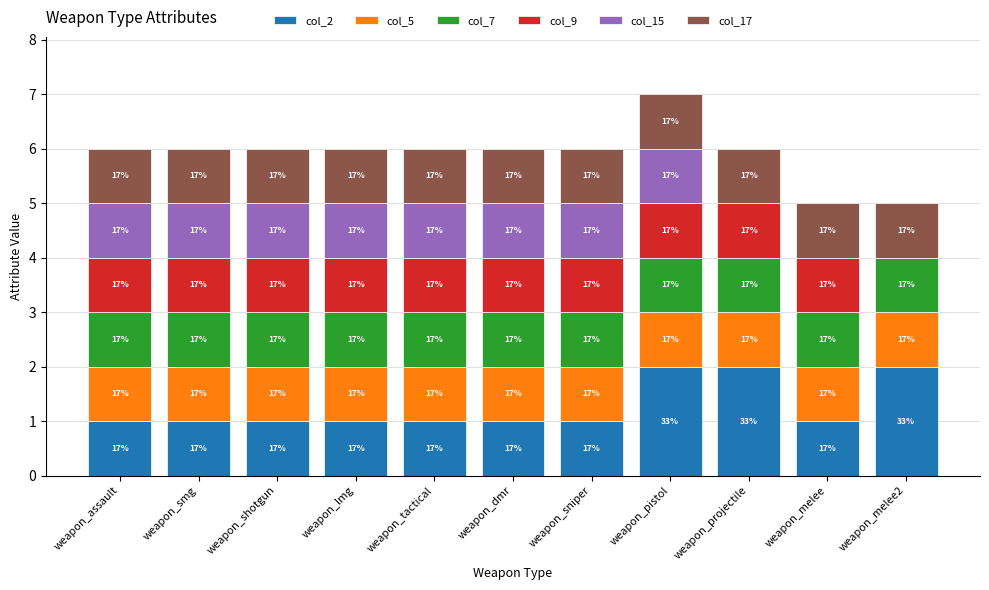

At which label is col_7 closest to 1?

weapon_assault